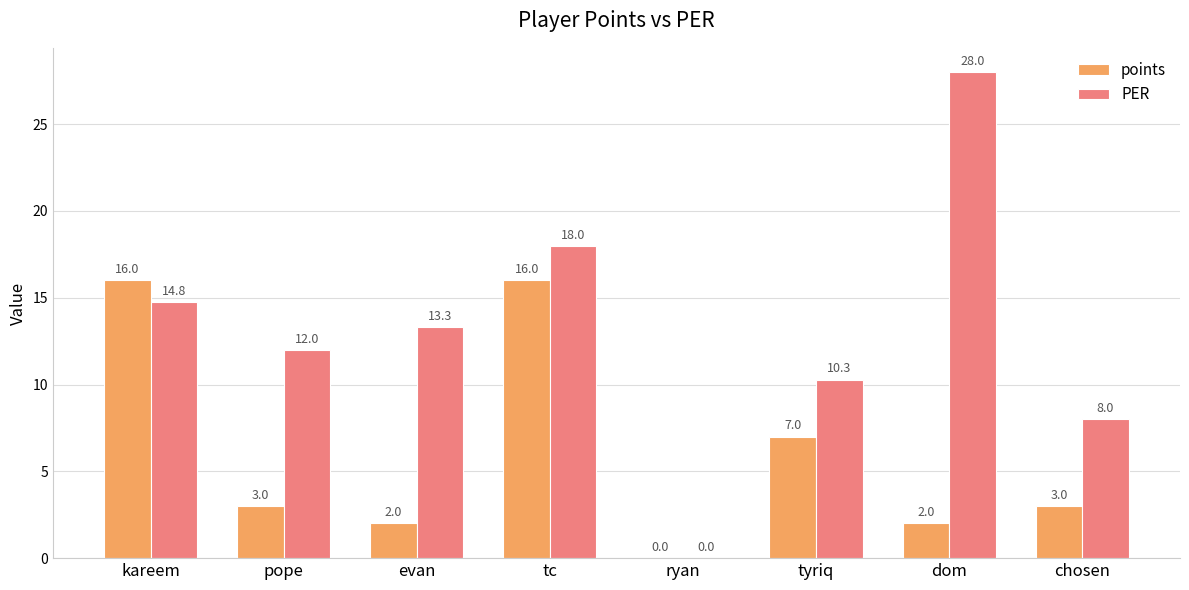

Reading left to right, transcribe all the data shown in this chart.

points: kareem=16.0	pope=3.0	evan=2.0	tc=16.0	ryan=0.0	tyriq=7.0	dom=2.0	chosen=3.0
PER: kareem=14.8	pope=12.0	evan=13.3	tc=18.0	ryan=0.0	tyriq=10.3	dom=28.0	chosen=8.0